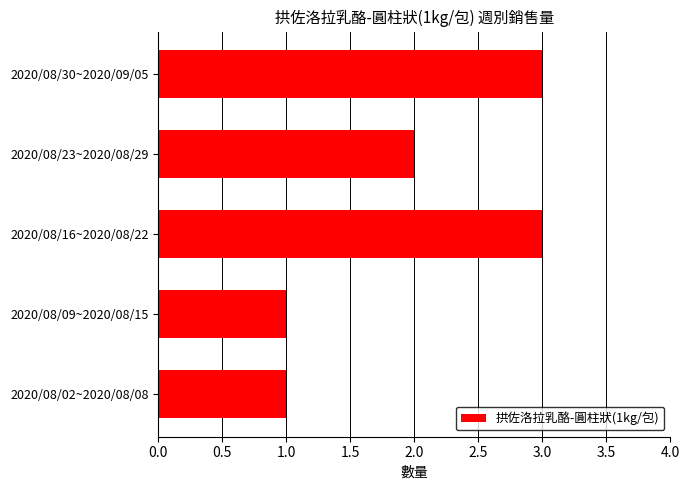

What is the ratio of the value at 2020/08/09~2020/08/15 to the value at 2020/08/16~2020/08/22?

0.3